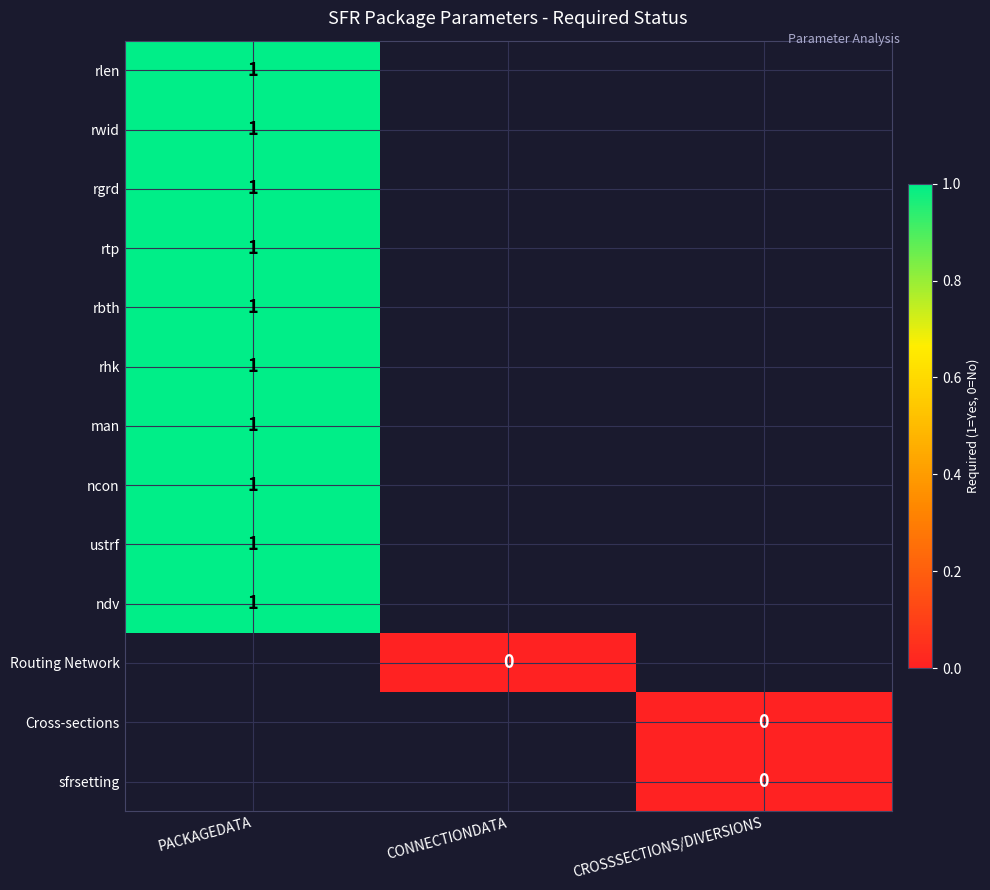

Is it true that rgrd equals 2 at PACKAGEDATA?

False